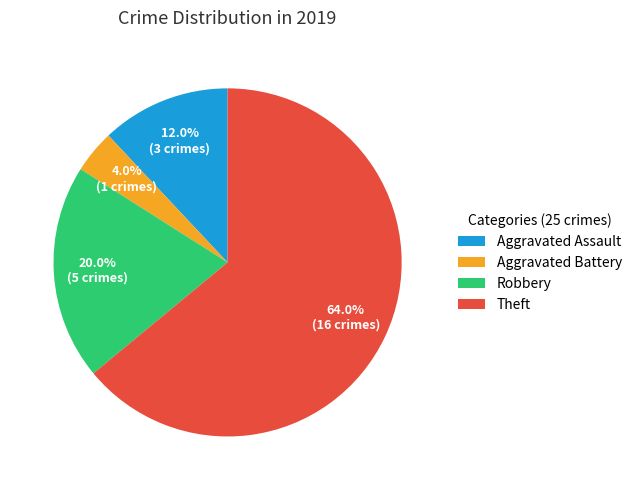

Is it true that Aggravated Assault is 12% of the pie?

True